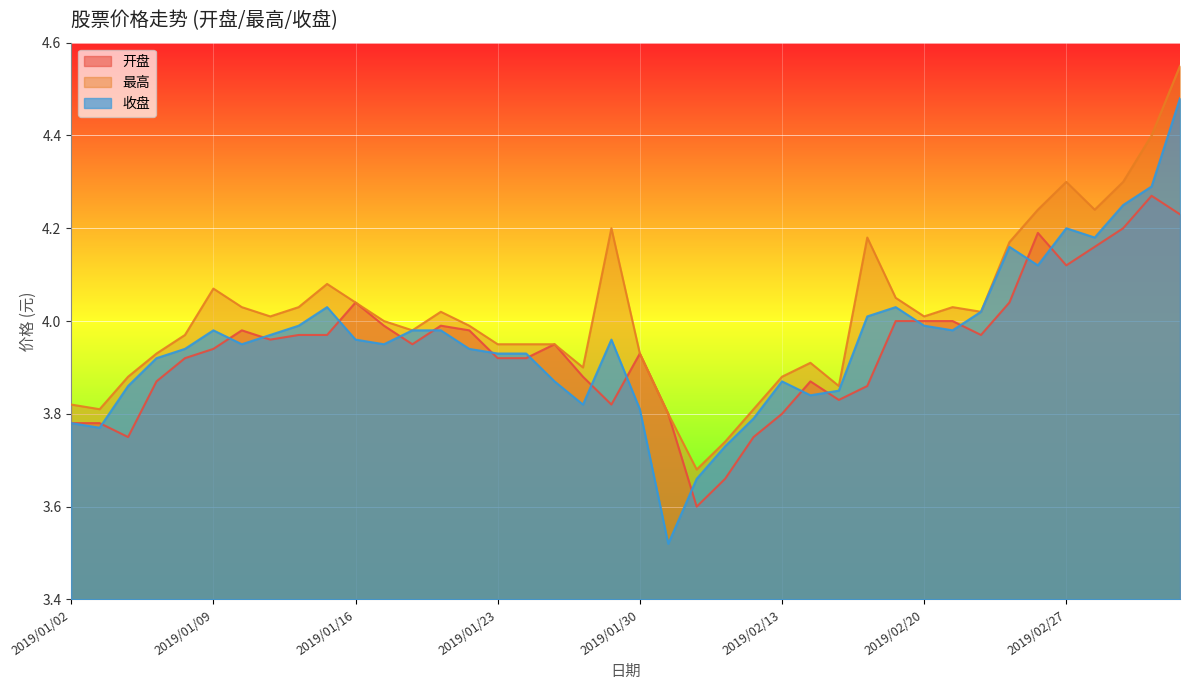

Between 2019/01/16 and 2019/02/01, which is larger?

2019/01/16